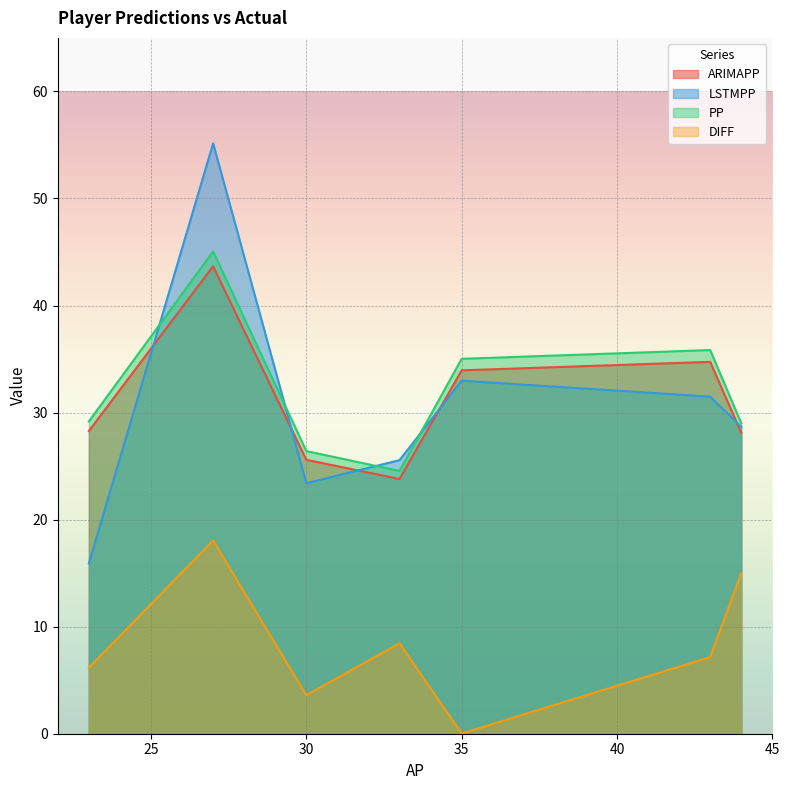

What is the greatest value displayed?

55.1